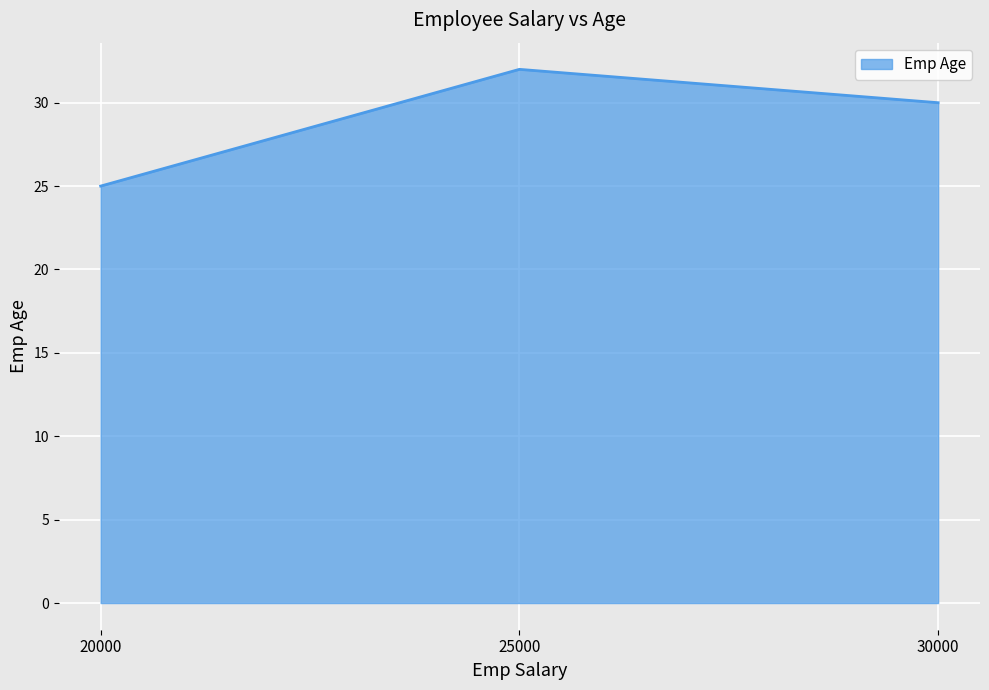

Rank the categories by value from highest to lowest.

25000, 30000, 20000